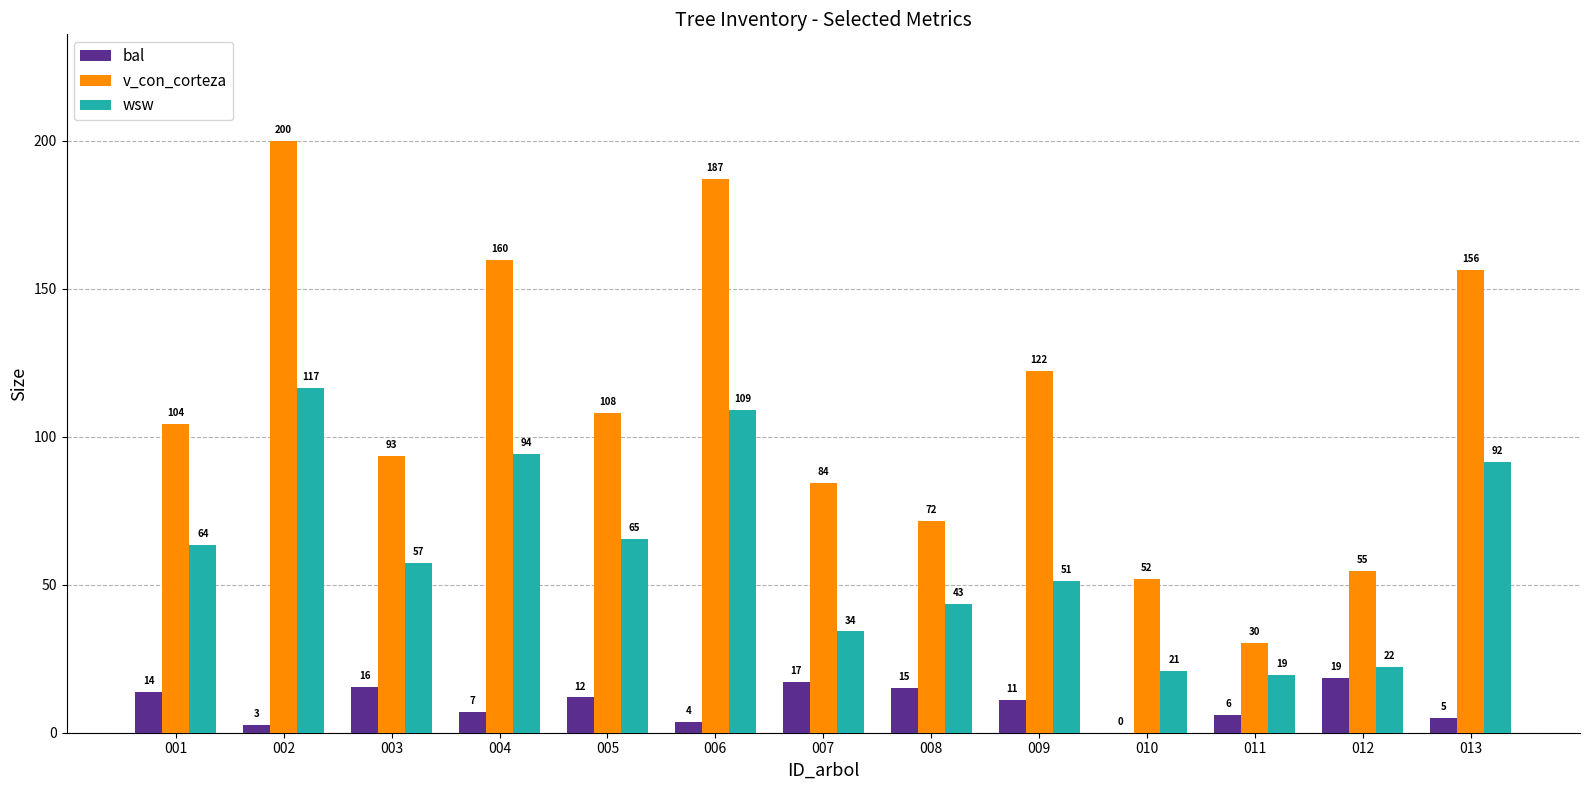

Which category has the highest value across all series?

002